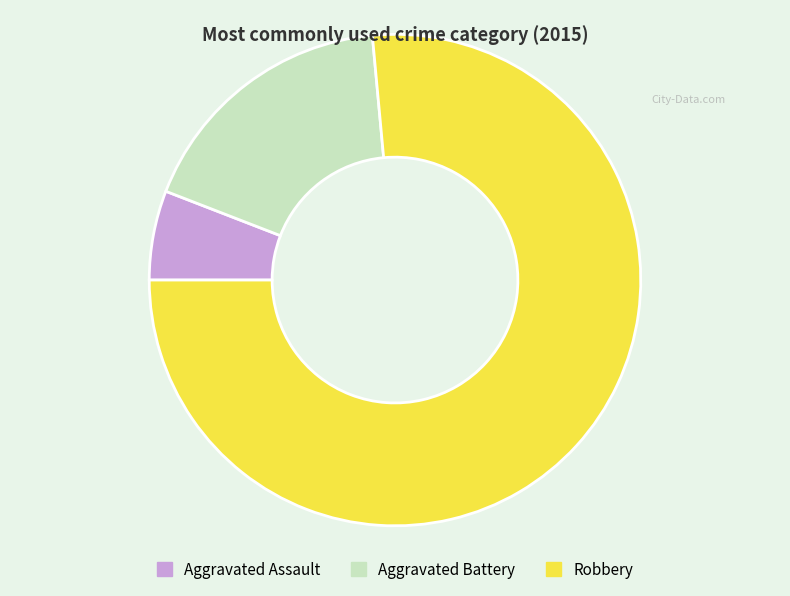

True or false: Aggravated Assault accounts for 6% of the total.

True